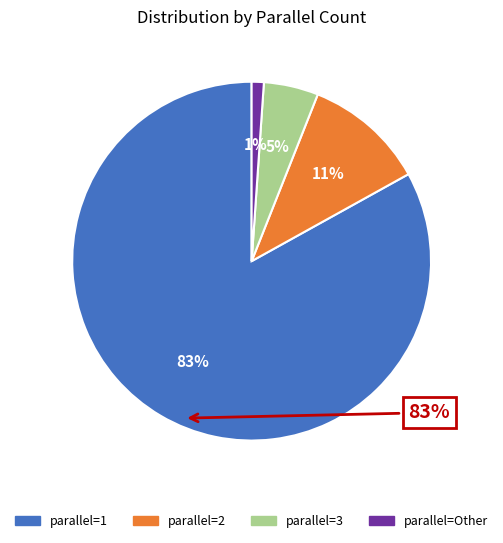

Is there a majority slice in this chart?

Yes